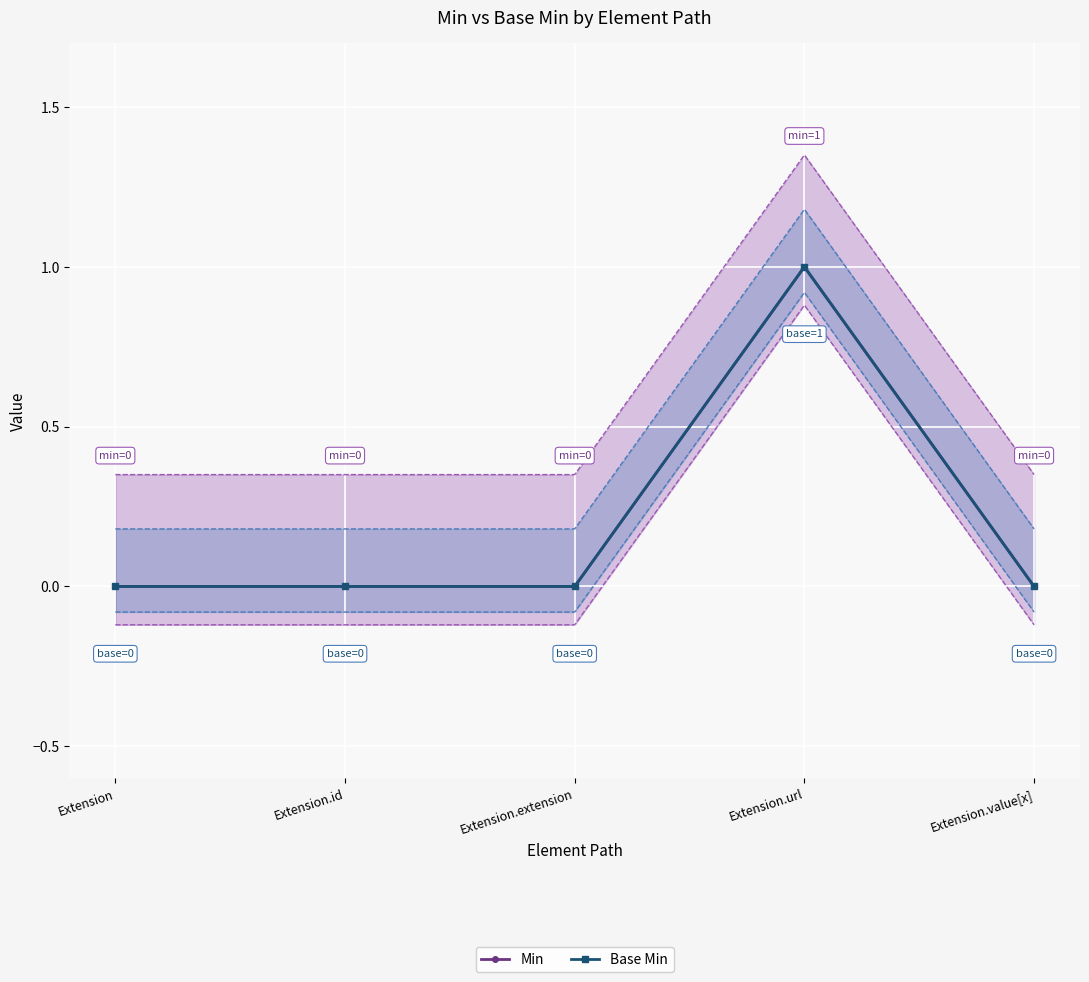

How many positive values does the Base Min series have?

1